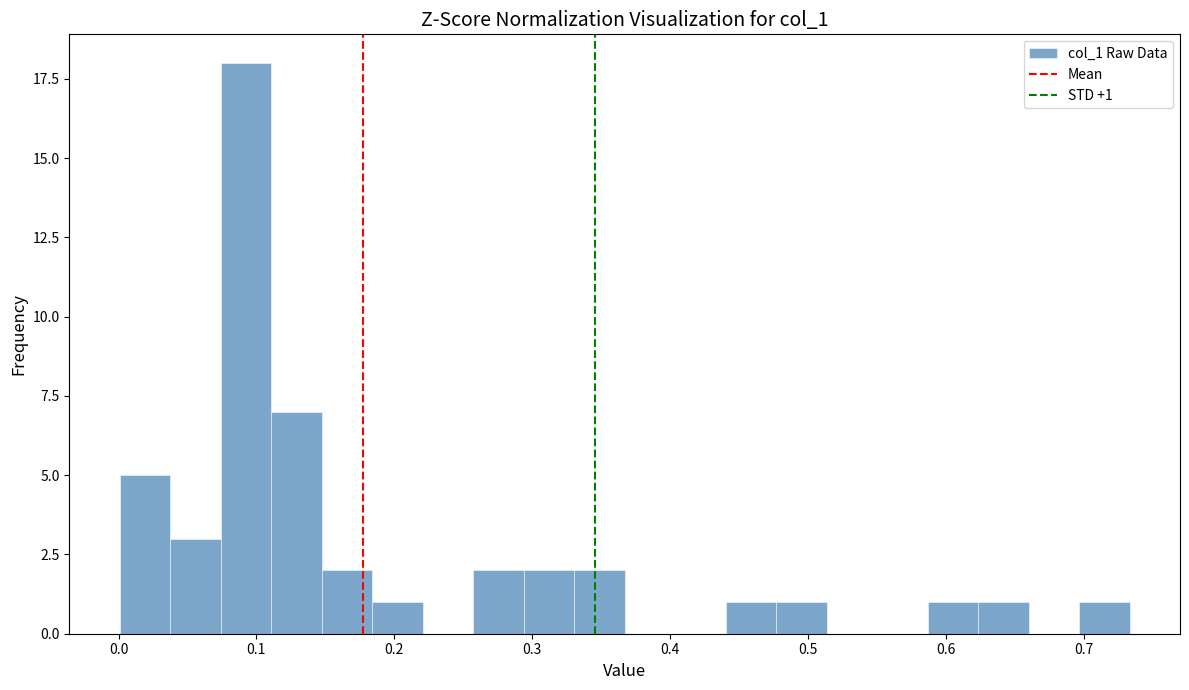

Around what value on the x-axis is the tallest bar? Give the approximate position of its centre, as read against the axis.

0.09